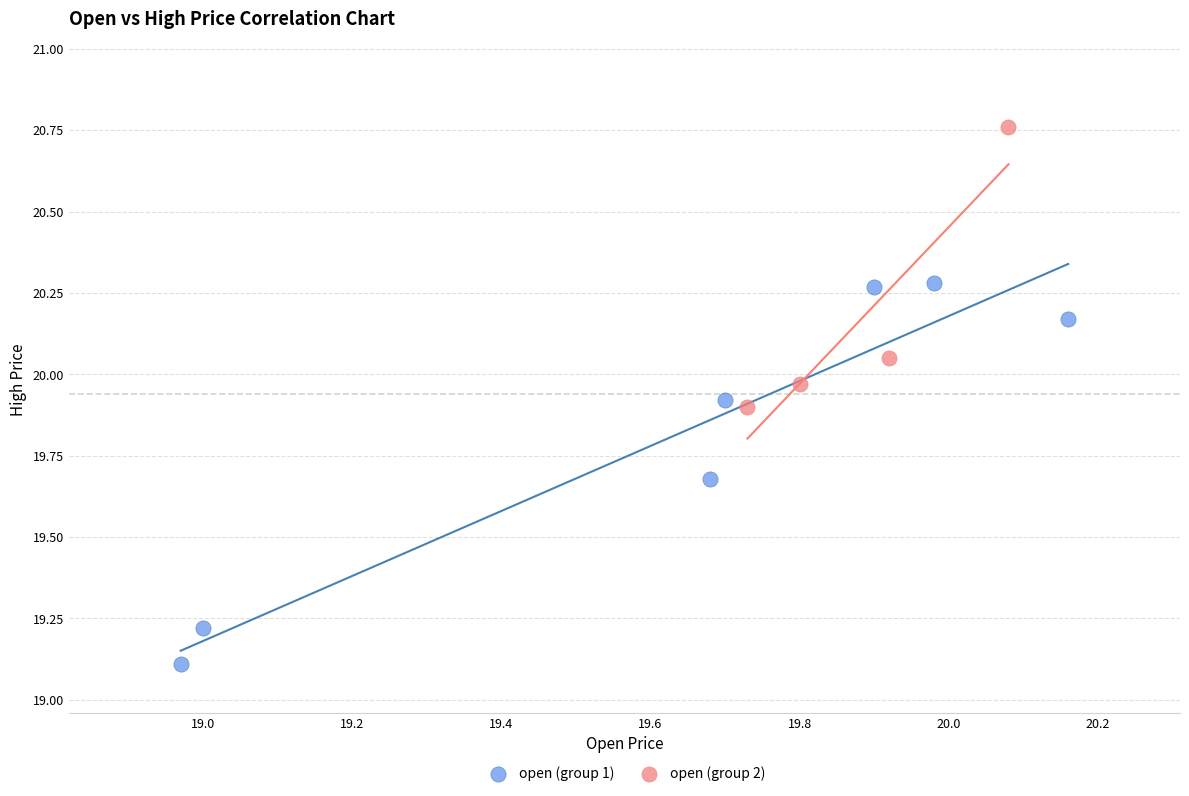

Which series contains the highest Y value?

open (group 2)